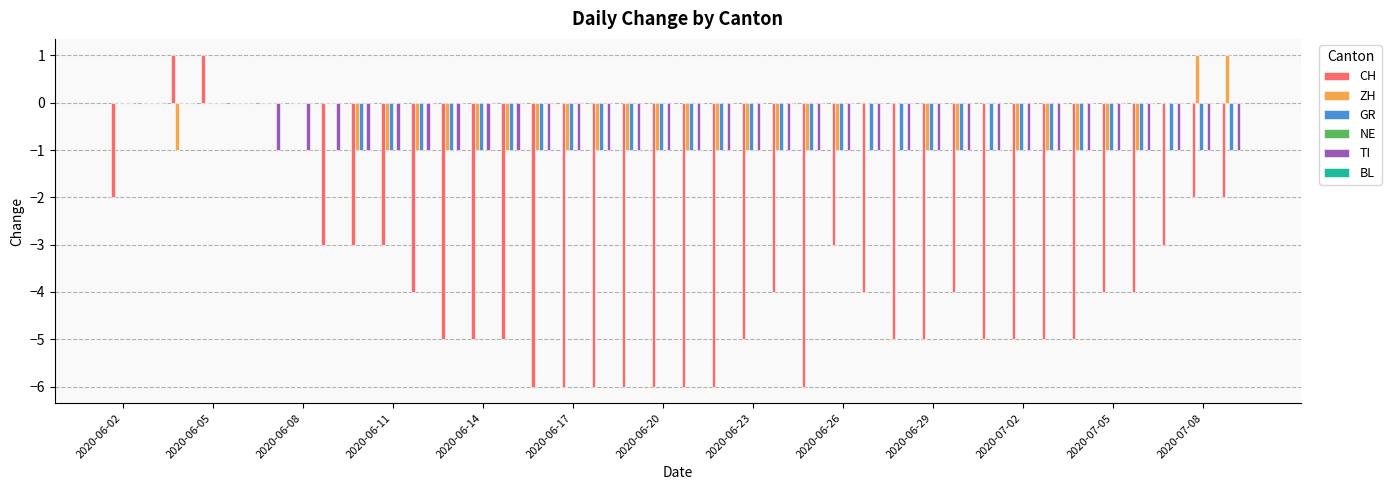

What is the sum of all GR values?

-30